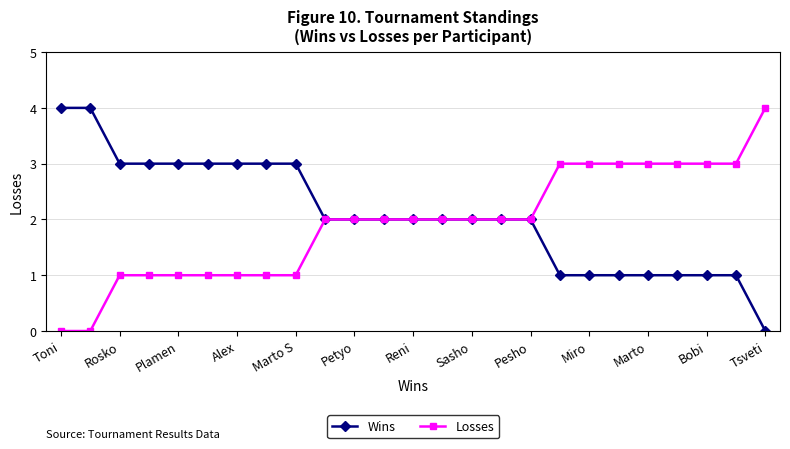

List the series in order of their overall mean, lowest first.

Losses, Wins